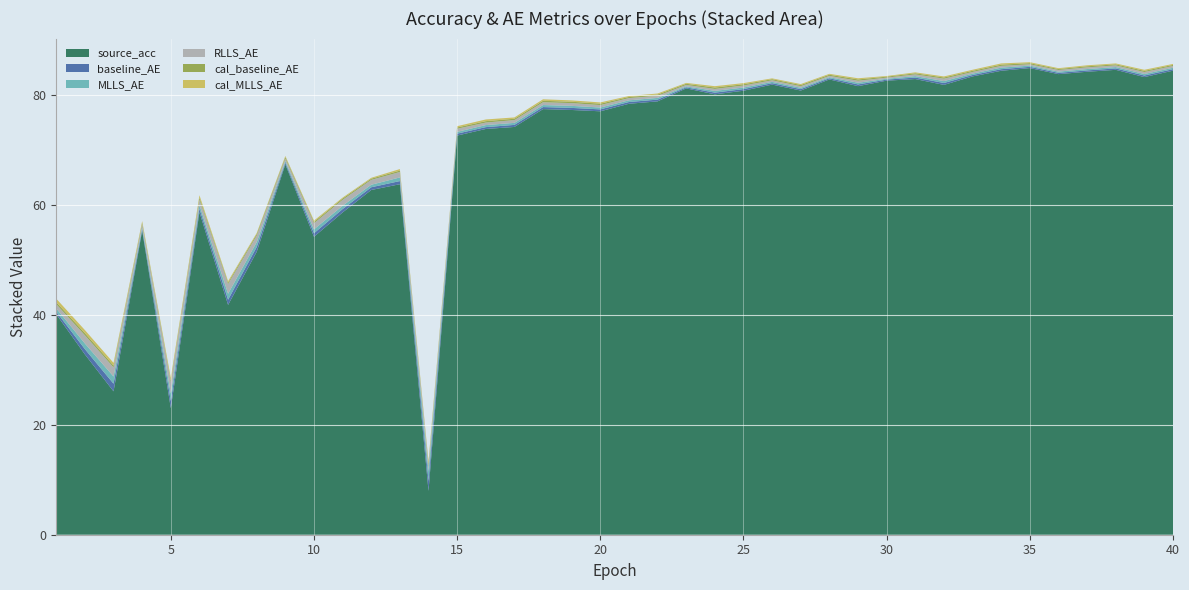

Reading right to left, extract all data points from this chart.

source_acc: 84.5	83.3	84.7	84.3	83.9	85.0	84.5	83.5	81.9	83.0	82.7	81.7	82.9	80.9	82.0	80.9	80.2	81.3	78.9	78.5	77.1	77.3	77.5	74.3	73.9	72.7	8.0	63.8	62.8	58.7	54.3	67.5	51.5	41.9	58.7	23.1	55.4	26.1	32.8	40.1
baseline_AE: 0.3	0.3	0.3	0.2	0.2	0.2	0.3	0.3	0.3	0.3	0.2	0.3	0.2	0.3	0.3	0.3	0.3	0.2	0.3	0.3	0.3	0.4	0.4	0.4	0.3	0.3	1.8	0.6	0.5	0.6	0.6	0.3	0.9	0.9	0.6	1.3	0.3	1.4	1.0	0.5
MLLS_AE: 0.3	0.3	0.2	0.2	0.2	0.2	0.3	0.3	0.3	0.3	0.2	0.3	0.2	0.2	0.2	0.3	0.3	0.2	0.3	0.3	0.3	0.4	0.4	0.4	0.4	0.3	1.8	0.7	0.5	0.6	0.7	0.3	0.9	1.1	0.7	1.4	0.3	1.3	1.0	0.6
RLLS_AE: 0.3	0.4	0.3	0.3	0.3	0.2	0.3	0.3	0.4	0.3	0.2	0.4	0.2	0.3	0.3	0.4	0.4	0.3	0.4	0.4	0.4	0.5	0.5	0.5	0.5	0.6	1.1	1.0	0.9	1.1	1.1	0.5	1.2	1.8	1.0	2.1	0.6	1.7	1.5	0.8
cal_baseline_AE: 0.2	0.2	0.2	0.2	0.2	0.2	0.2	0.2	0.2	0.2	0.2	0.2	0.2	0.2	0.2	0.2	0.3	0.2	0.2	0.2	0.3	0.3	0.3	0.2	0.3	0.2	0.3	0.3	0.2	0.2	0.3	0.3	0.3	0.3	0.4	0.3	0.3	0.3	0.4	0.4
cal_MLLS_AE: 0.2	0.2	0.2	0.2	0.2	0.2	0.2	0.2	0.2	0.2	0.1	0.2	0.2	0.2	0.1	0.2	0.2	0.2	0.2	0.2	0.2	0.2	0.3	0.2	0.3	0.2	0.4	0.3	0.2	0.2	0.2	0.2	0.2	0.3	0.4	0.5	0.3	0.5	0.6	0.6